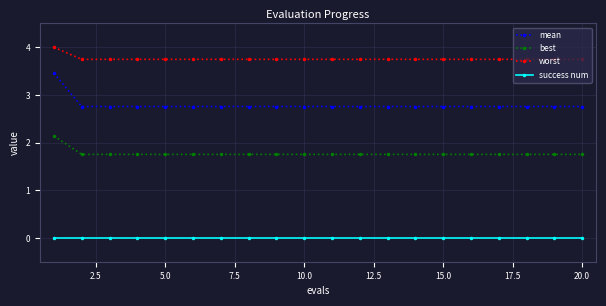

At how many categories does at least one series exceed 3?

20